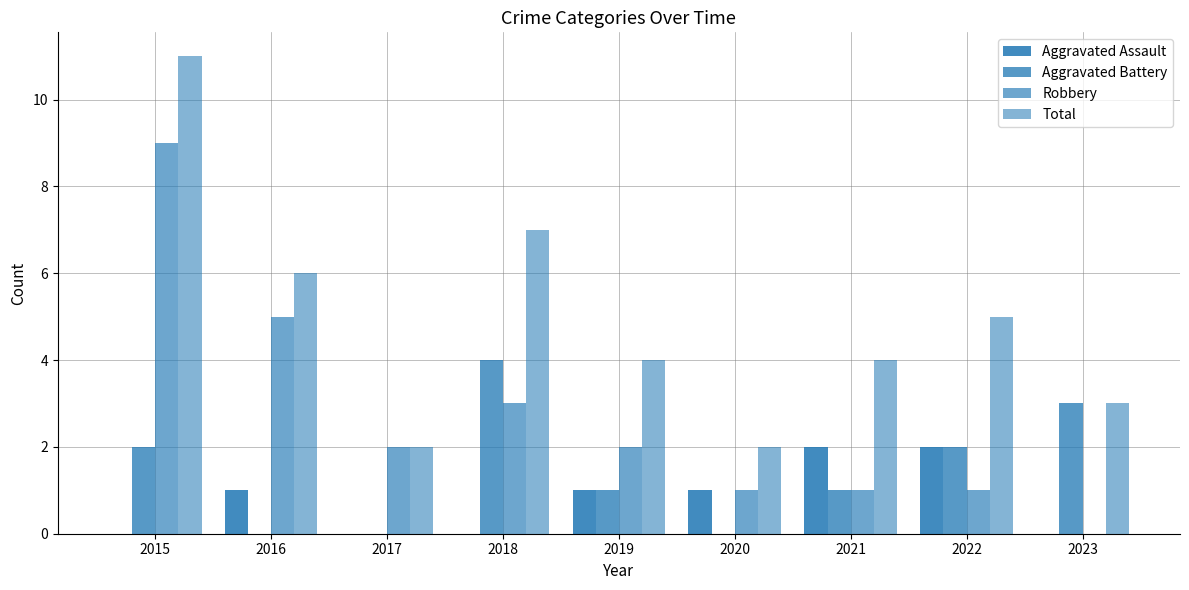

The Robbery series shows 3 at 2016. True or false?

False